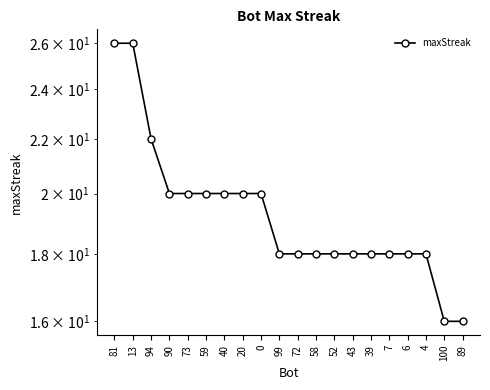

Is it true that the value at 59 is 6?

False